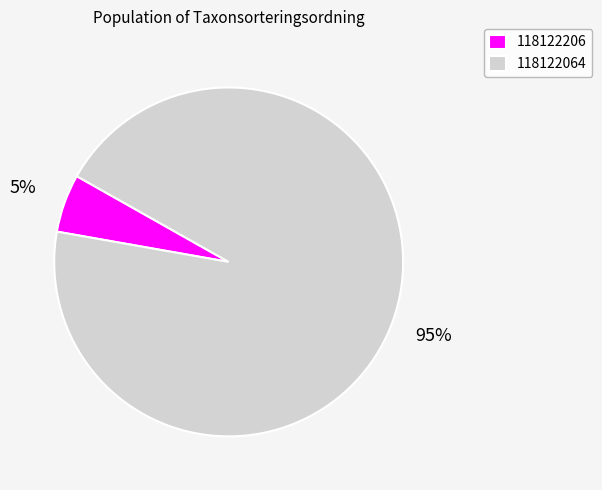

What is the largest slice in the pie chart?

118122064